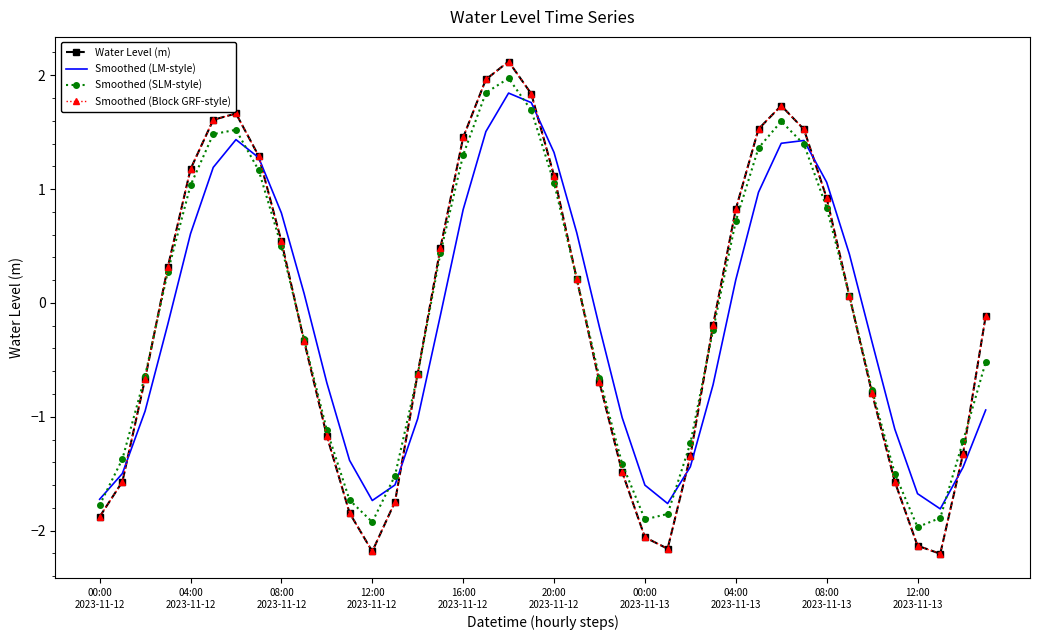

What are all the series names shown in the legend?

Water Level (m), Smoothed (LM-style), Smoothed (SLM-style), Smoothed (Block GRF-style)